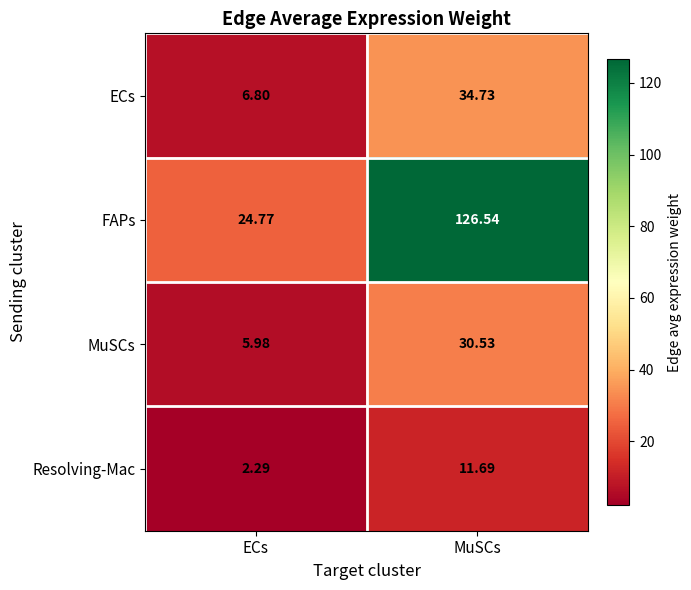

At MuSCs, list the series in order from largest to smallest.

FAPs, ECs, MuSCs, Resolving-Mac